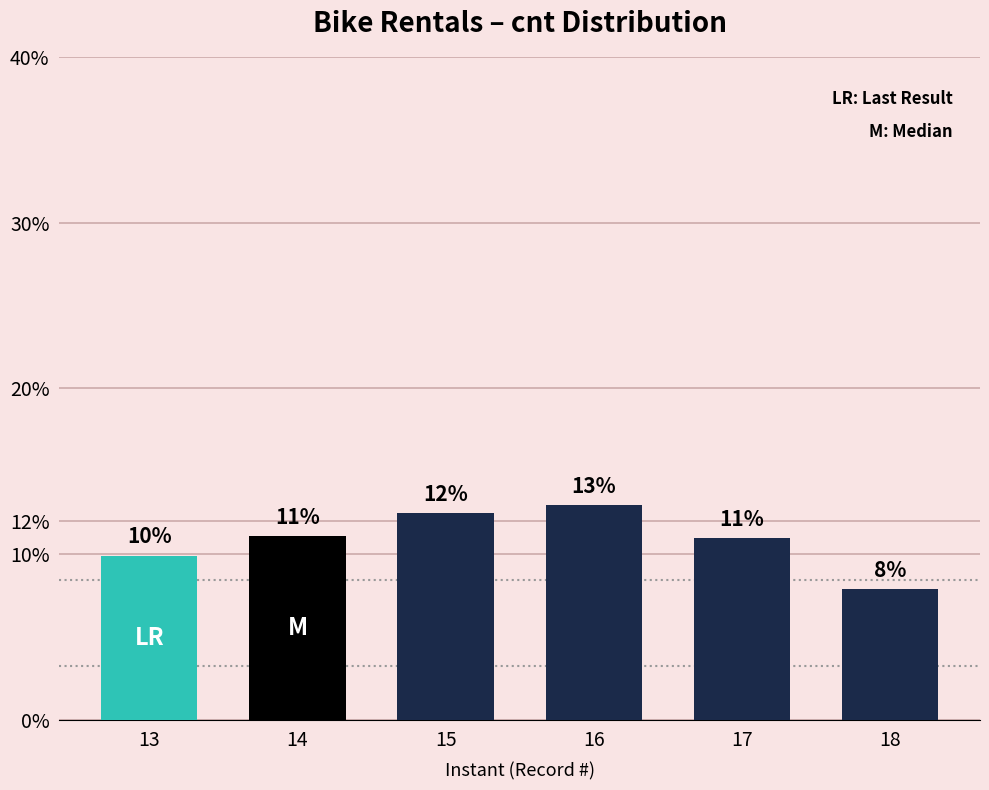

The value at 17 is 11.0. True or false?

True